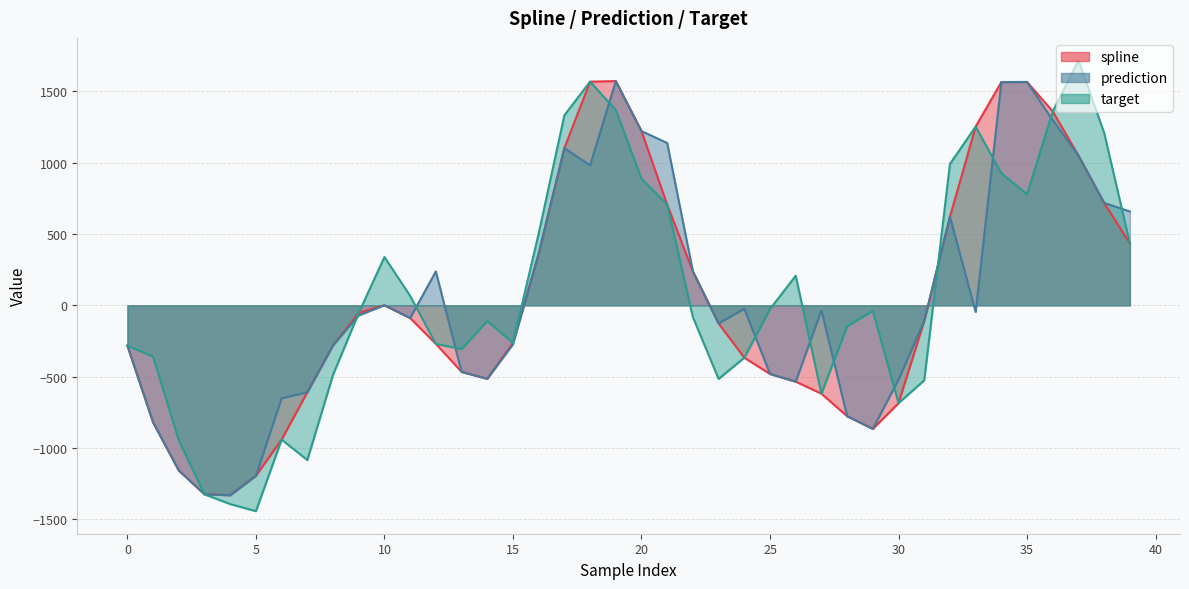

What is the lowest value of the target series?

-1443.9